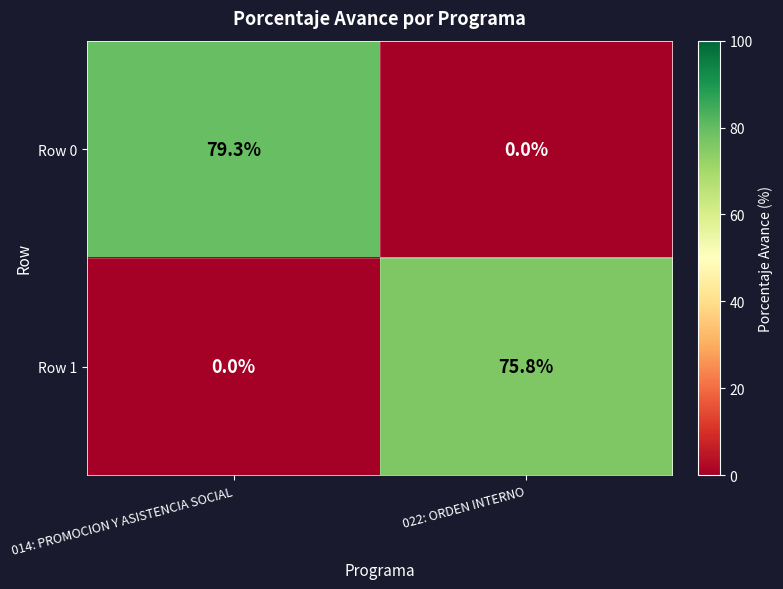

At which label does Row 1 reach its minimum?

014: PROMOCION Y ASISTENCIA SOCIAL